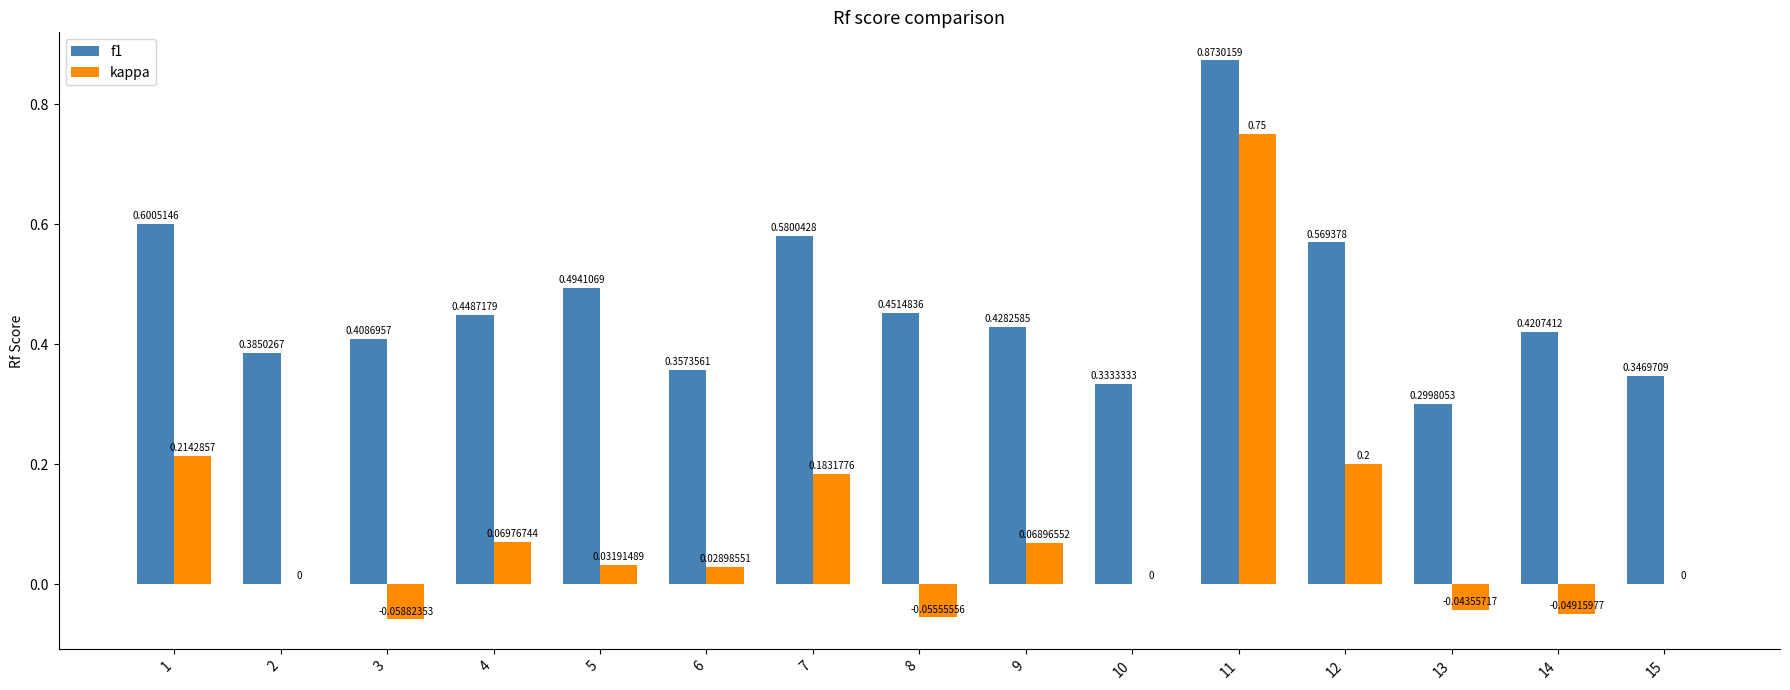

What is the sum of all f1 values?

7.0